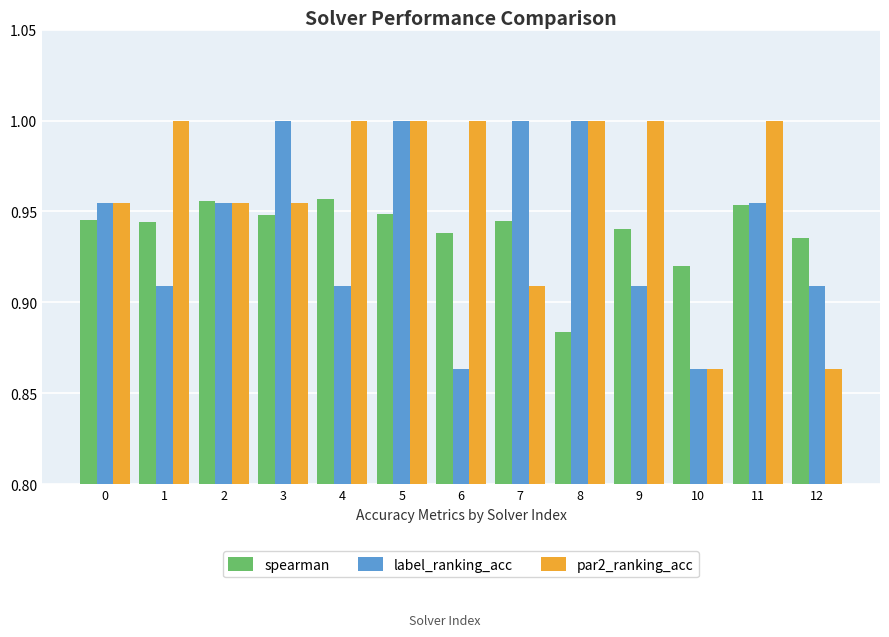

At how many categories does at least one series exceed 0?

13